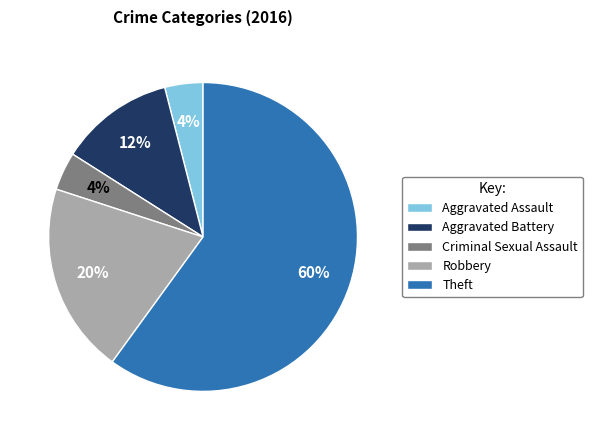

What is the largest slice in the pie chart?

Theft